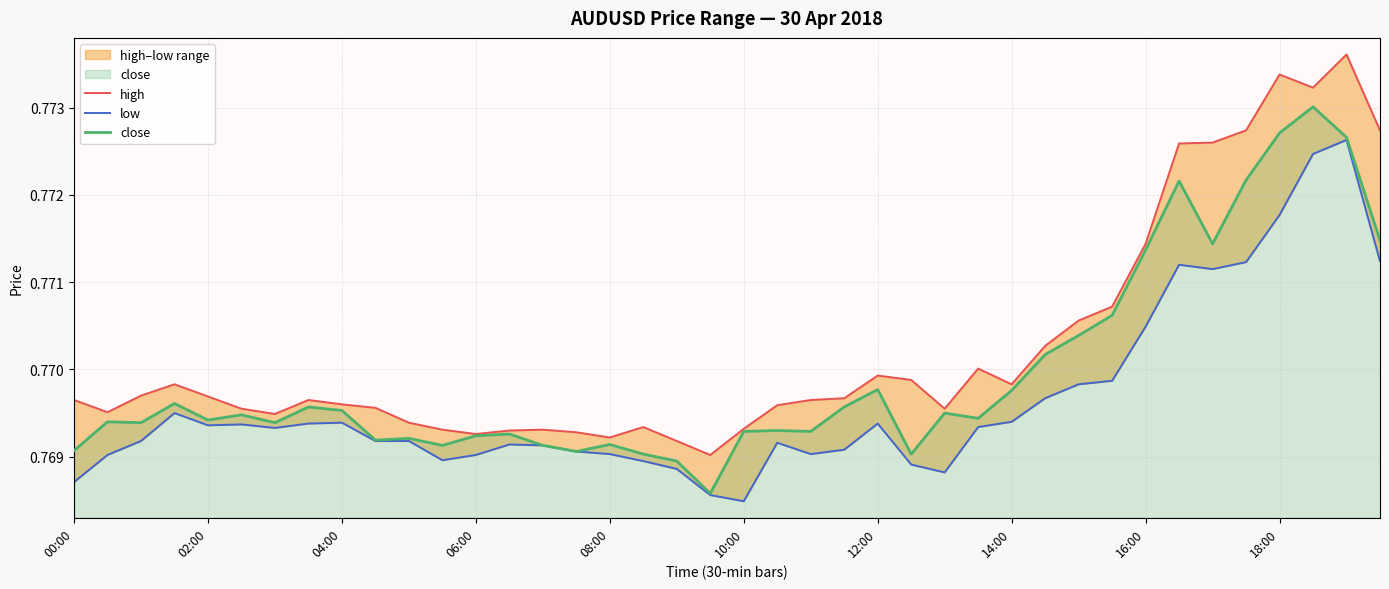

The close series shows 0.8 at 31. True or false?

True